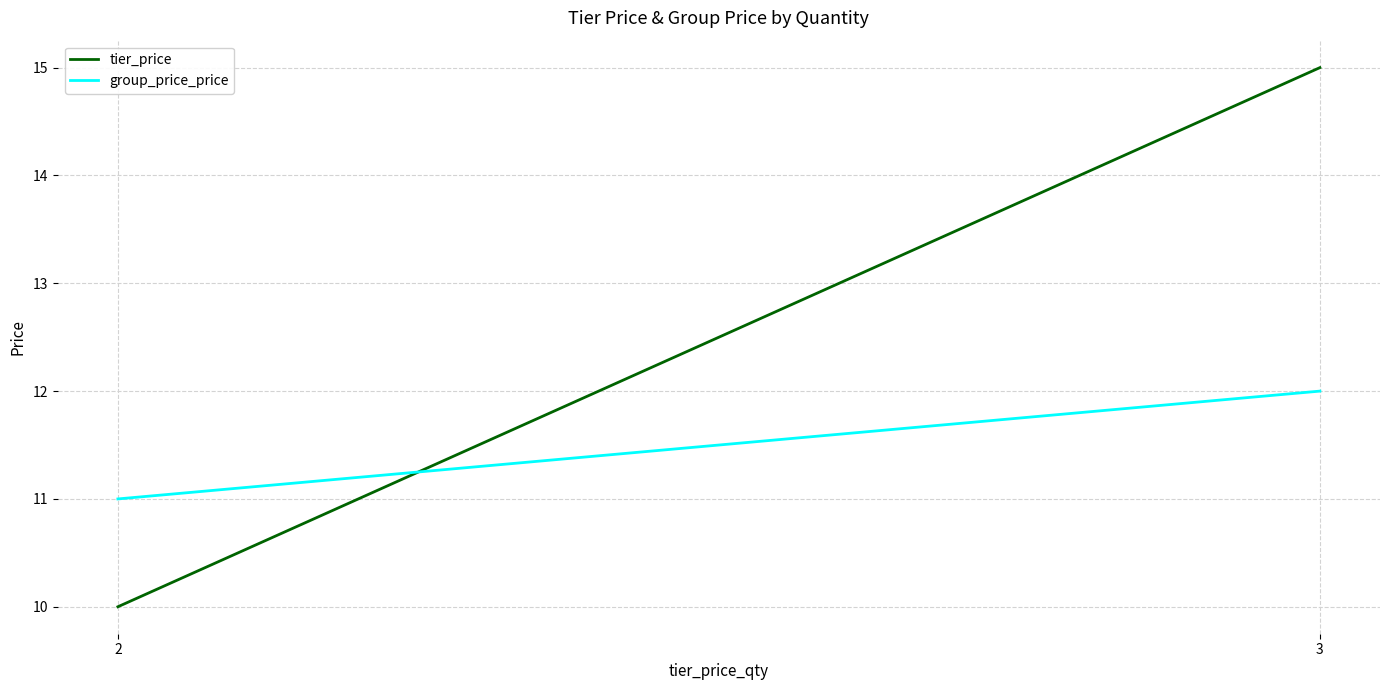

What is the sum of the tier_price values at 3 and 2?

25